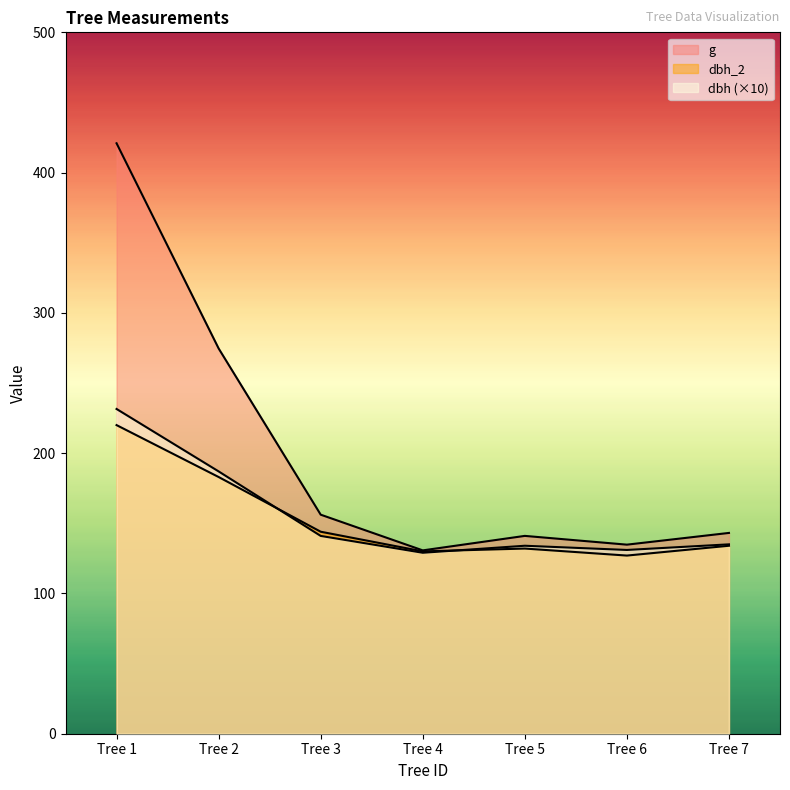

Is it true that dbh_2 equals 130.0 at Tree 4?

True